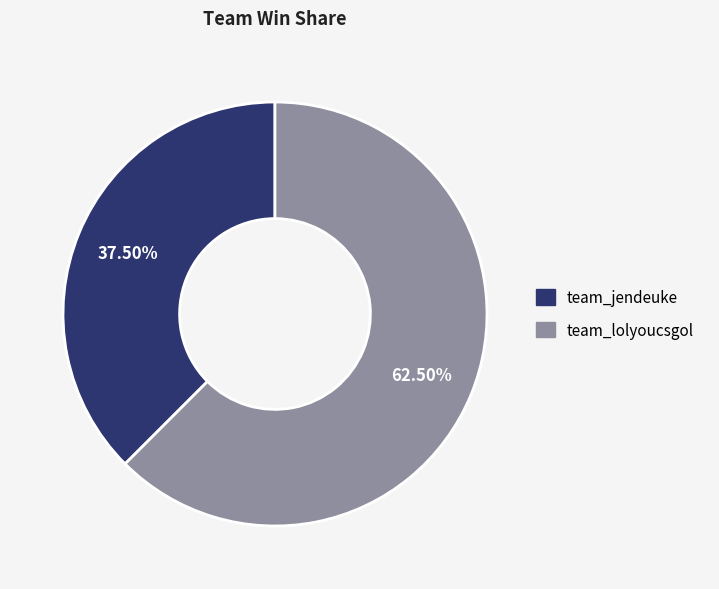

What percentage is NOT represented by team_lolyoucsgol?

37.5%